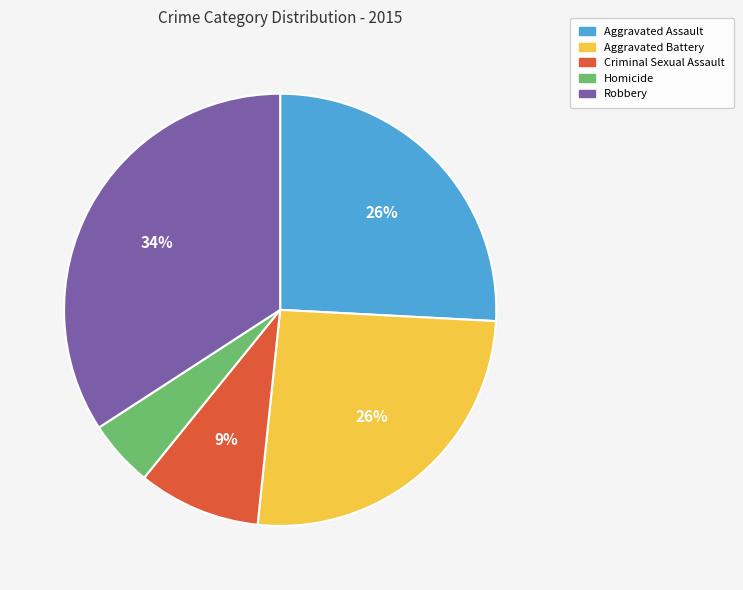

How many slices are in this pie chart?

5